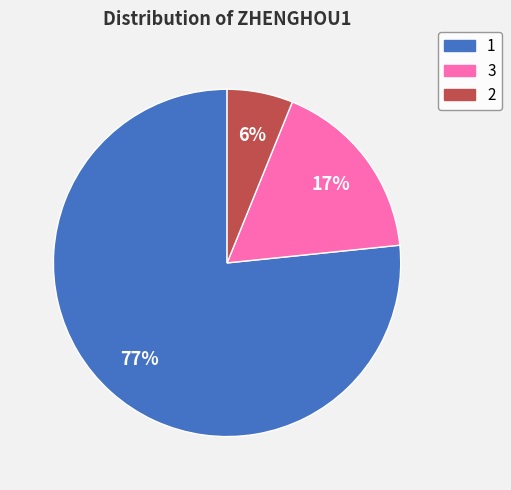

To the nearest percent, what portion does 2 represent?

6%